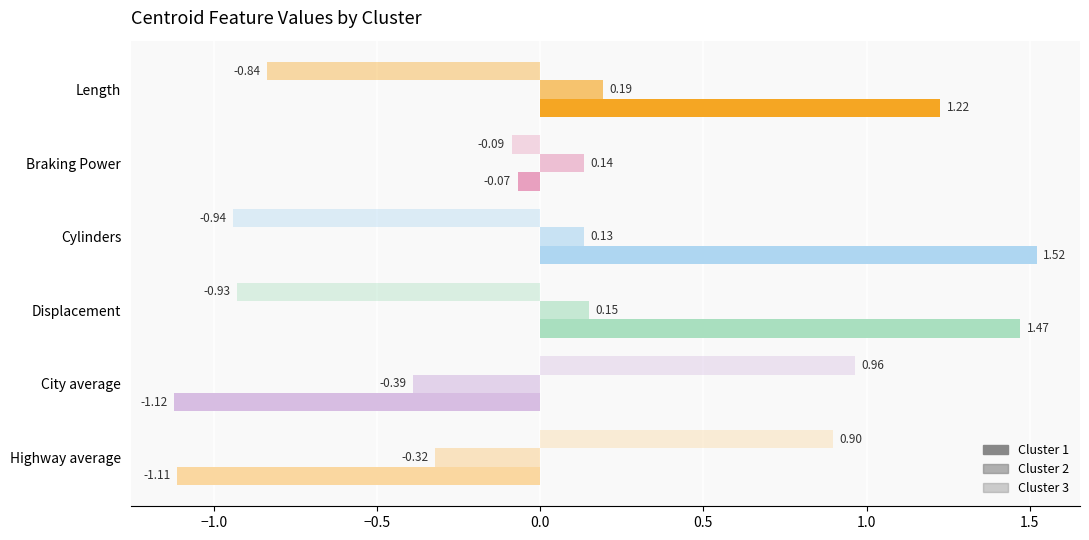

How many data points in Cluster 1 are above 1?

3